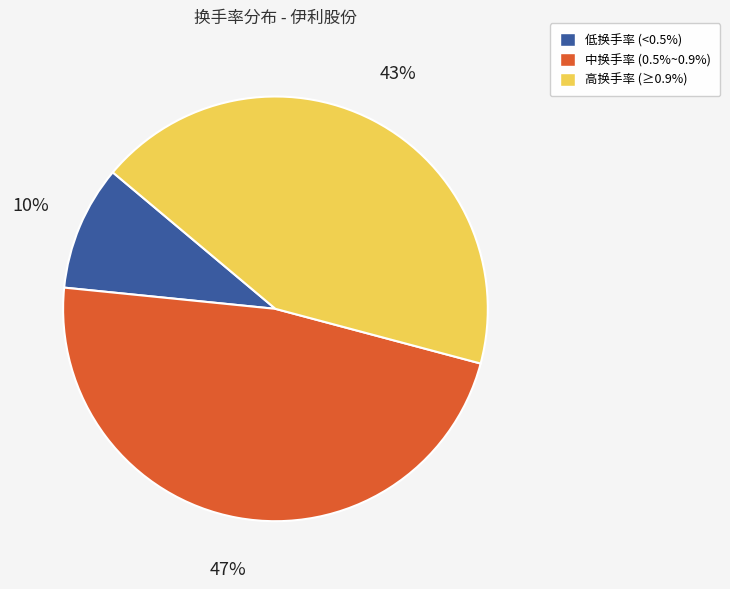

To the nearest percent, what is the average slice percentage?

33%